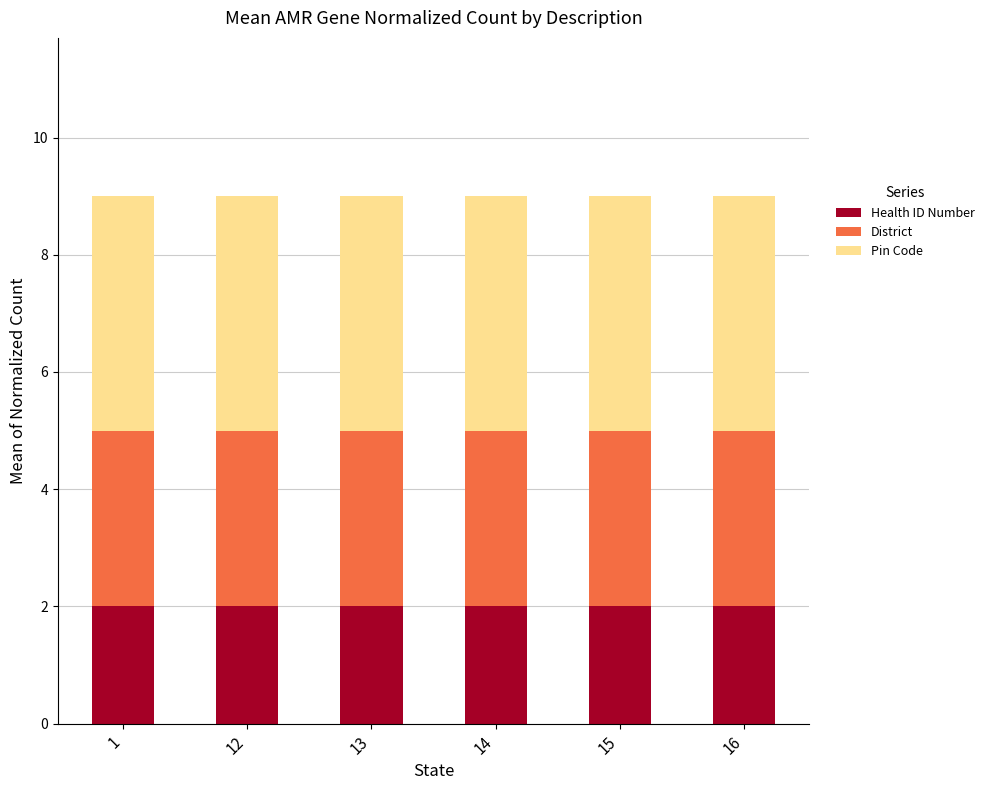

The value of Health ID Number at 15 is 4. True or false?

False